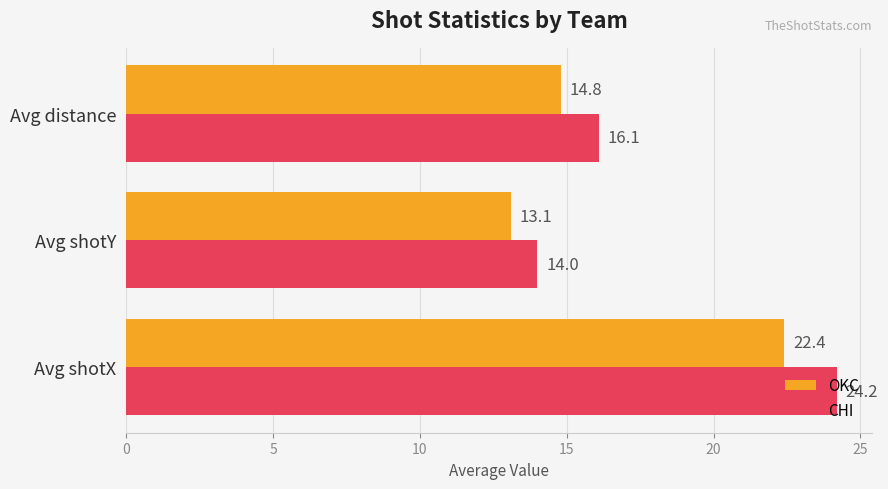

What is the difference between the maximum and minimum values in the OKC series?

9.3